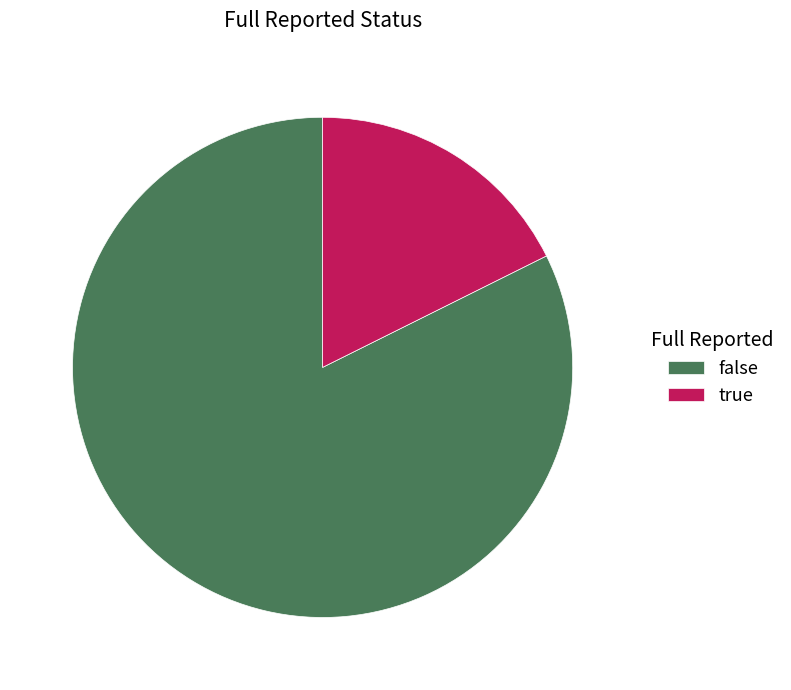

Is it true that false is 82% of the pie?

True